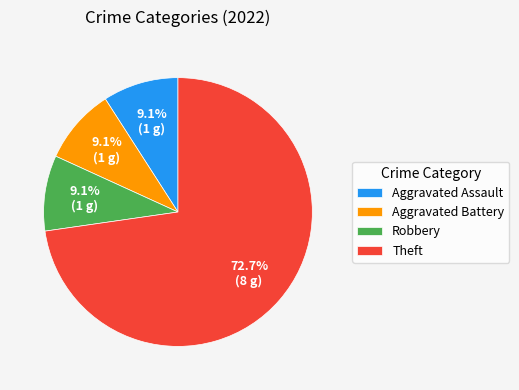

What is the majority slice?

Theft